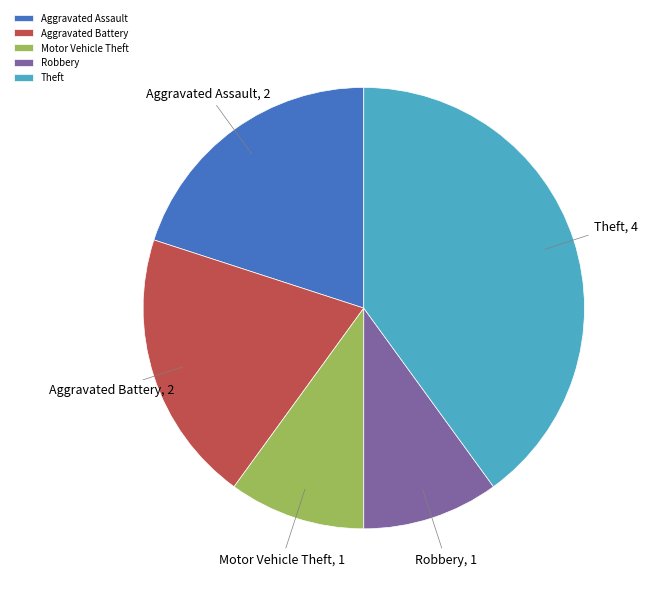

What is the ratio of the value at Motor Vehicle Theft to the value at Aggravated Battery?

0.5